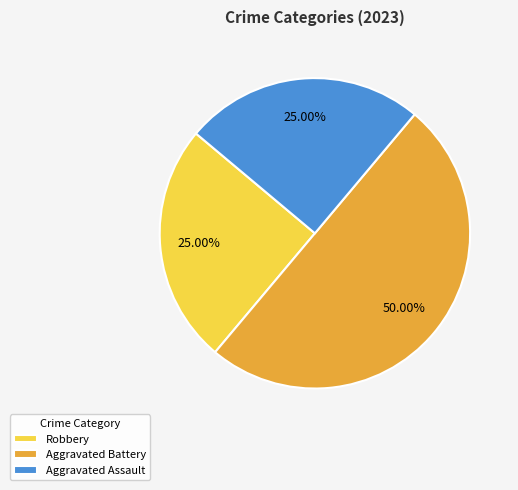

Combined, do Aggravated Battery and Aggravated Assault account for over 50%?

Yes